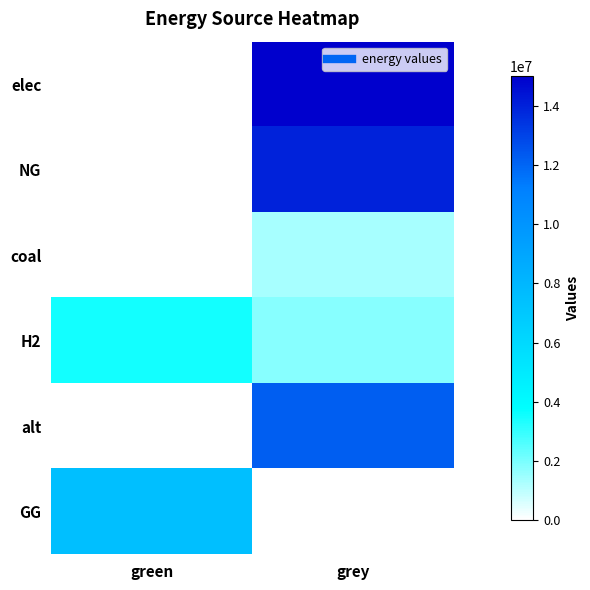

What is the maximum value shown in the chart?

15017765.2